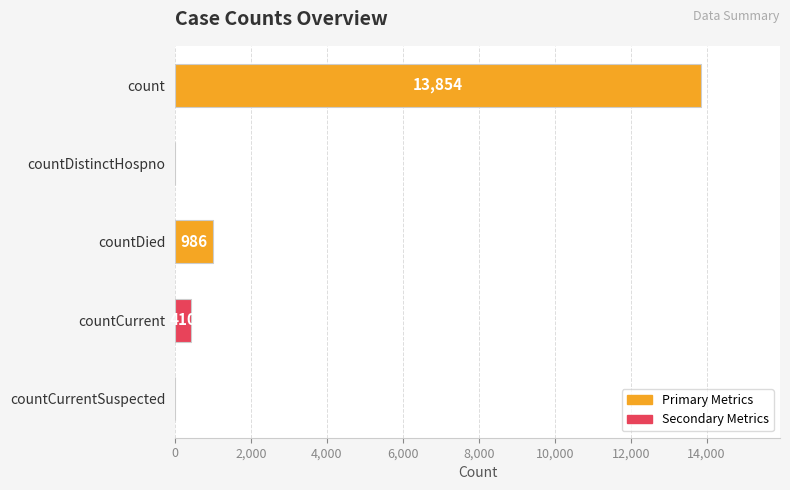

Are the bars horizontal?

Yes